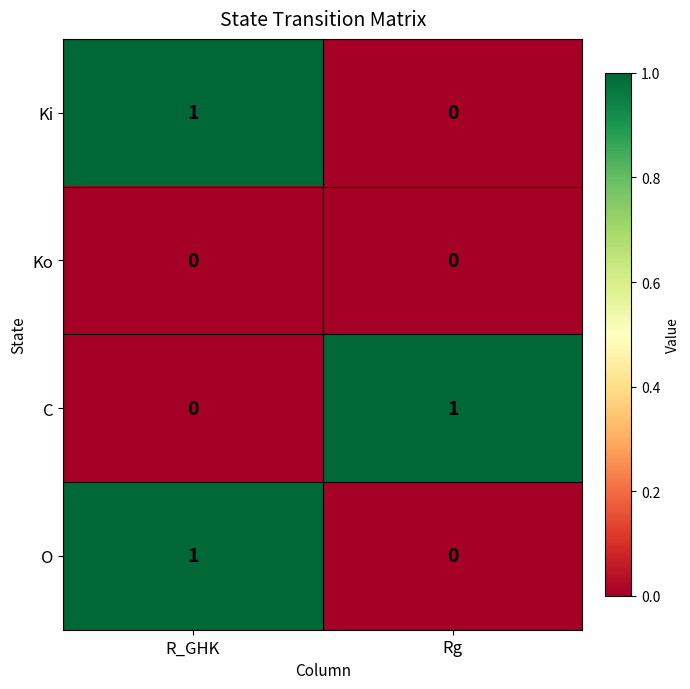

How many categories are shown in the chart?

2